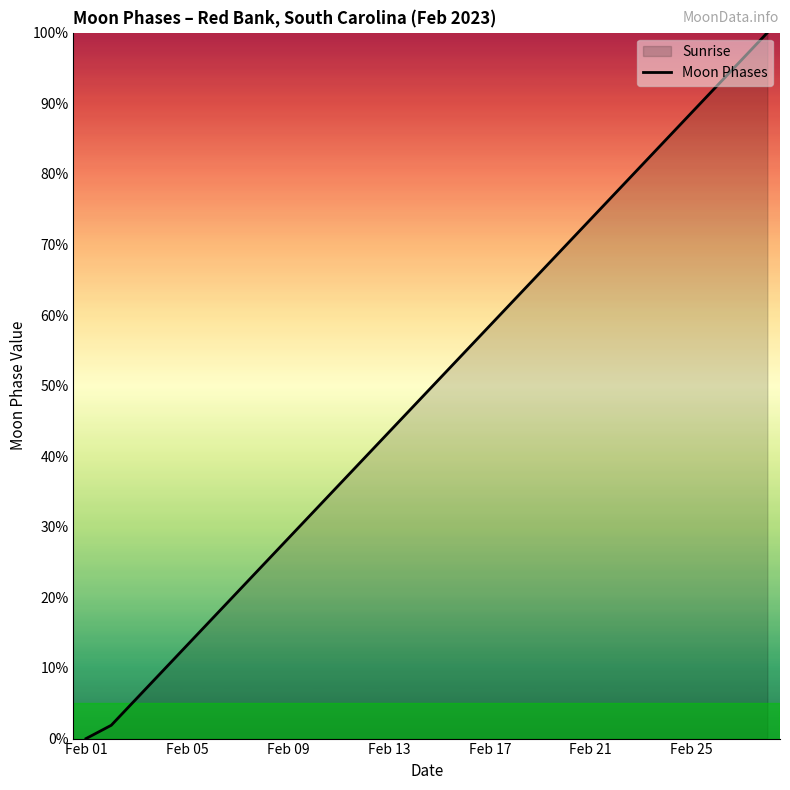

What is the difference between the second highest and minimum values?

1.0